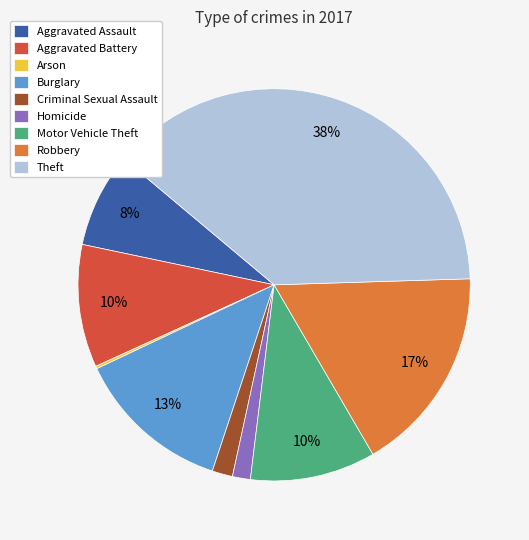

The Motor Vehicle Theft slice represents 10% of the pie. True or false?

True